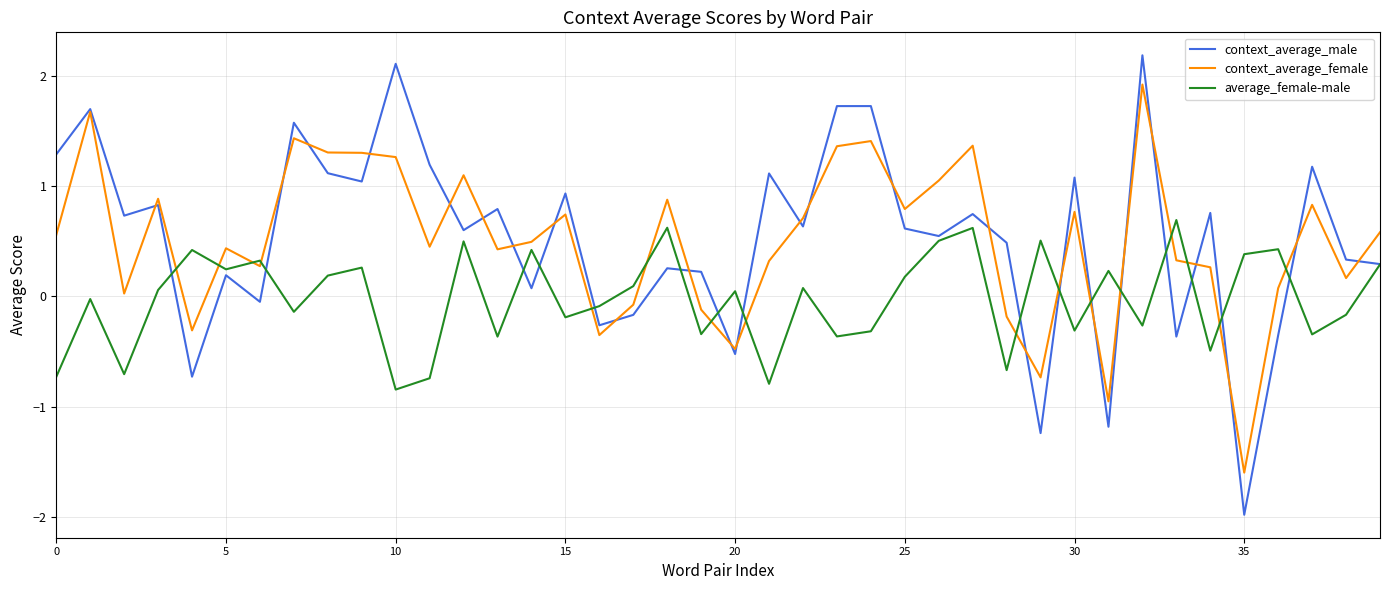

How many lines are shown in the chart?

3